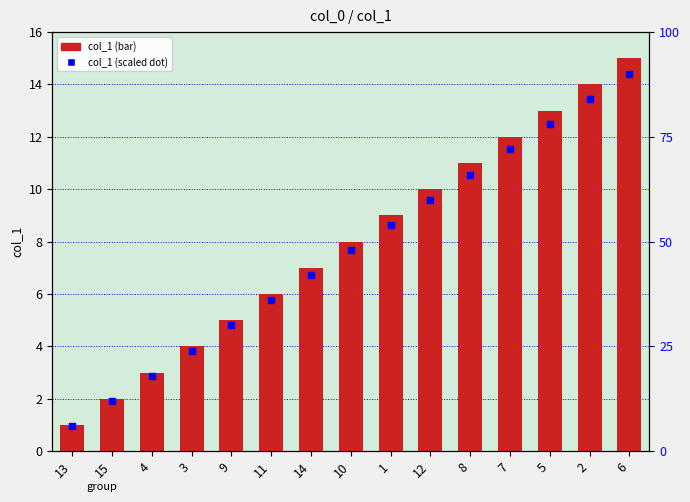

Which series has the largest total across all categories?

col_1 scaled (secondary)